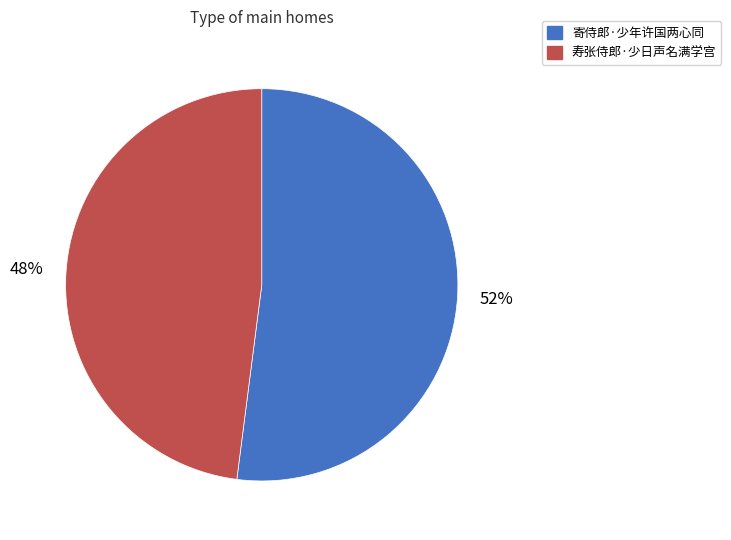

To the nearest percent, what percentage of the pie is 寄侍郎·少年许国两心同?

52%